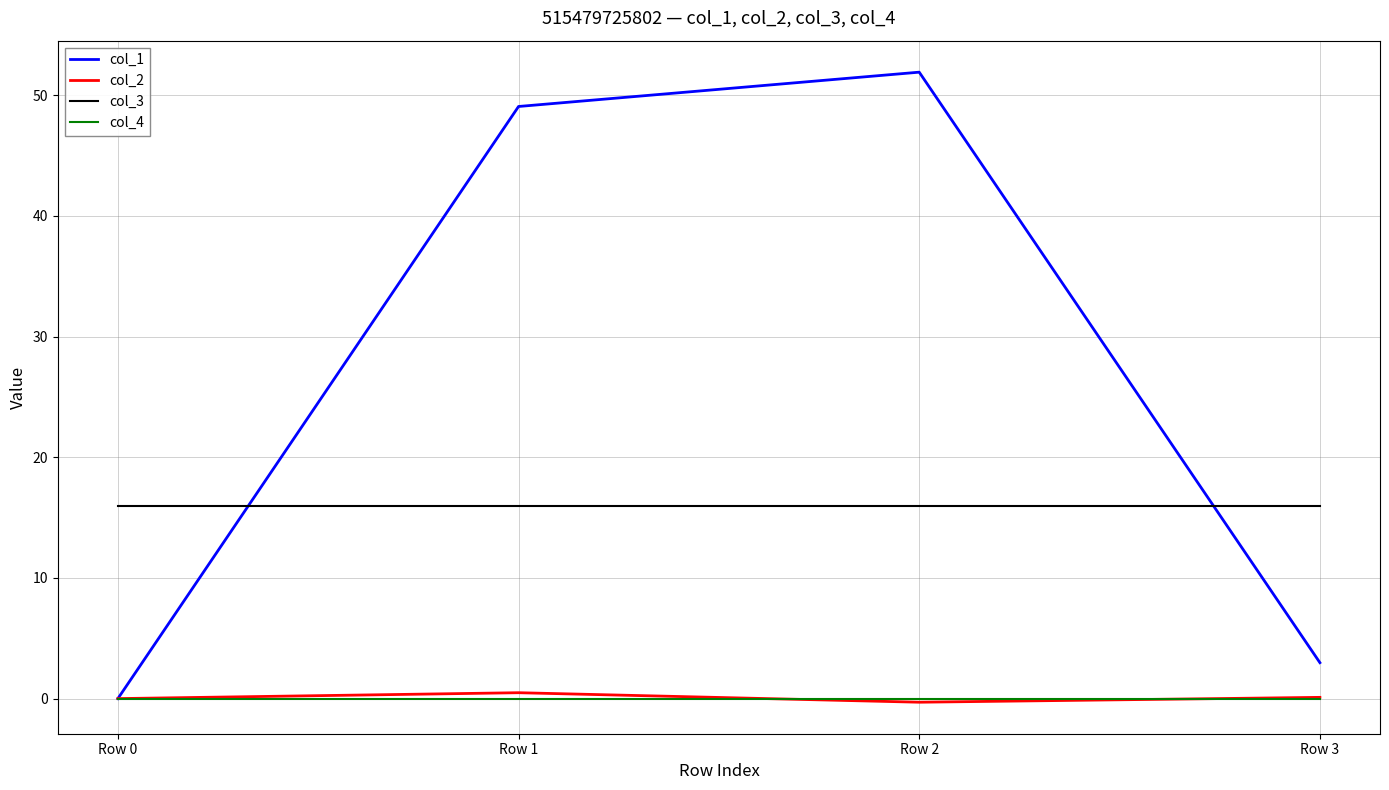

Which label corresponds to the largest value in the chart?

Row 2